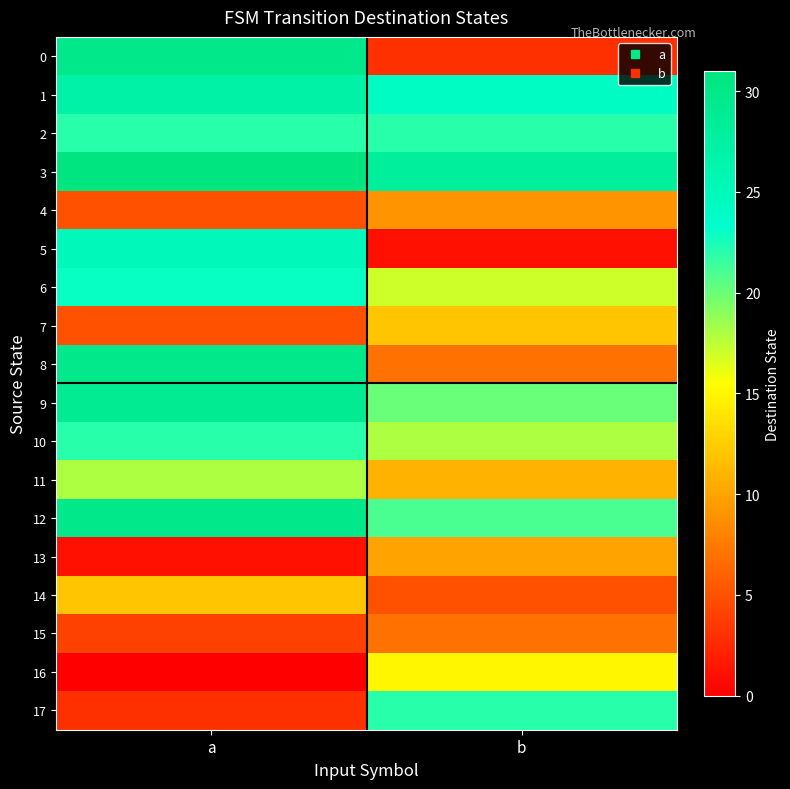

Reading left to right, what are all the values shown in this chart?

0: a=30	b=3
1: a=27	b=24
2: a=22	b=22
3: a=31	b=28
4: a=5	b=9
5: a=25	b=1
6: a=23	b=17
7: a=5	b=12
8: a=30	b=7
9: a=29	b=20
10: a=22	b=18
11: a=18	b=11
12: a=30	b=21
13: a=1	b=10
14: a=12	b=5
15: a=4	b=7
16: a=0	b=15
17: a=3	b=22